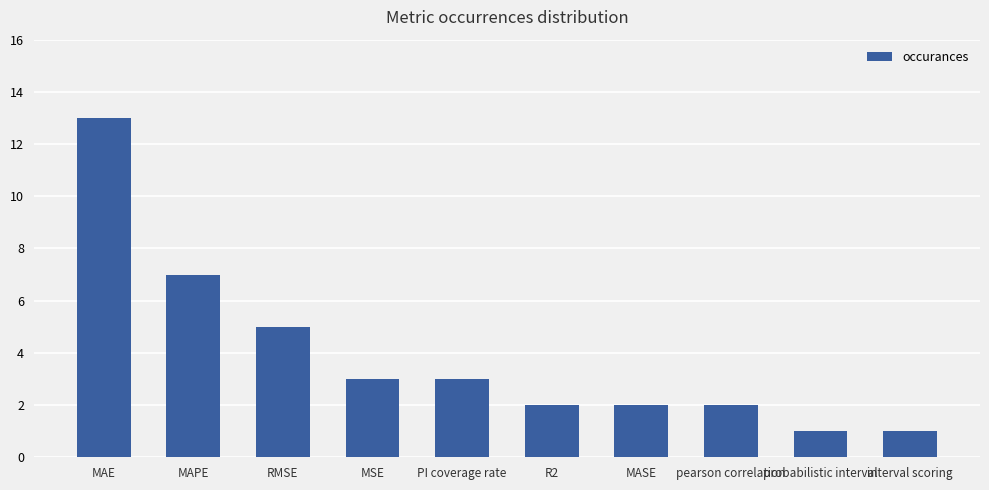

What is the maximum value shown in the chart?

13